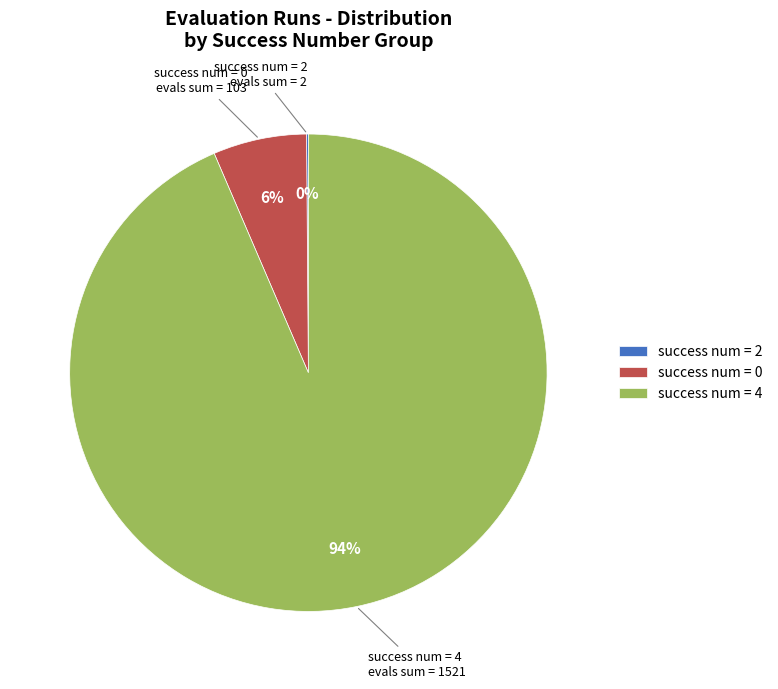

Which slice is the largest?

success num = 4